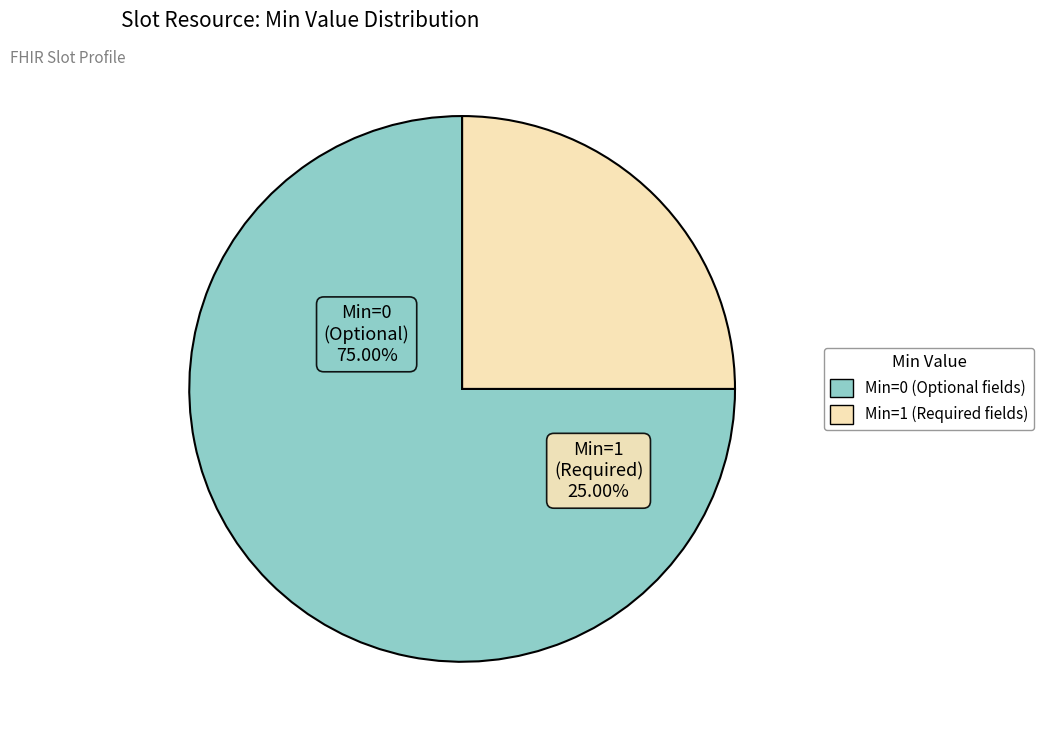

True or false: Slot.language accounts for 0% of the total.

True